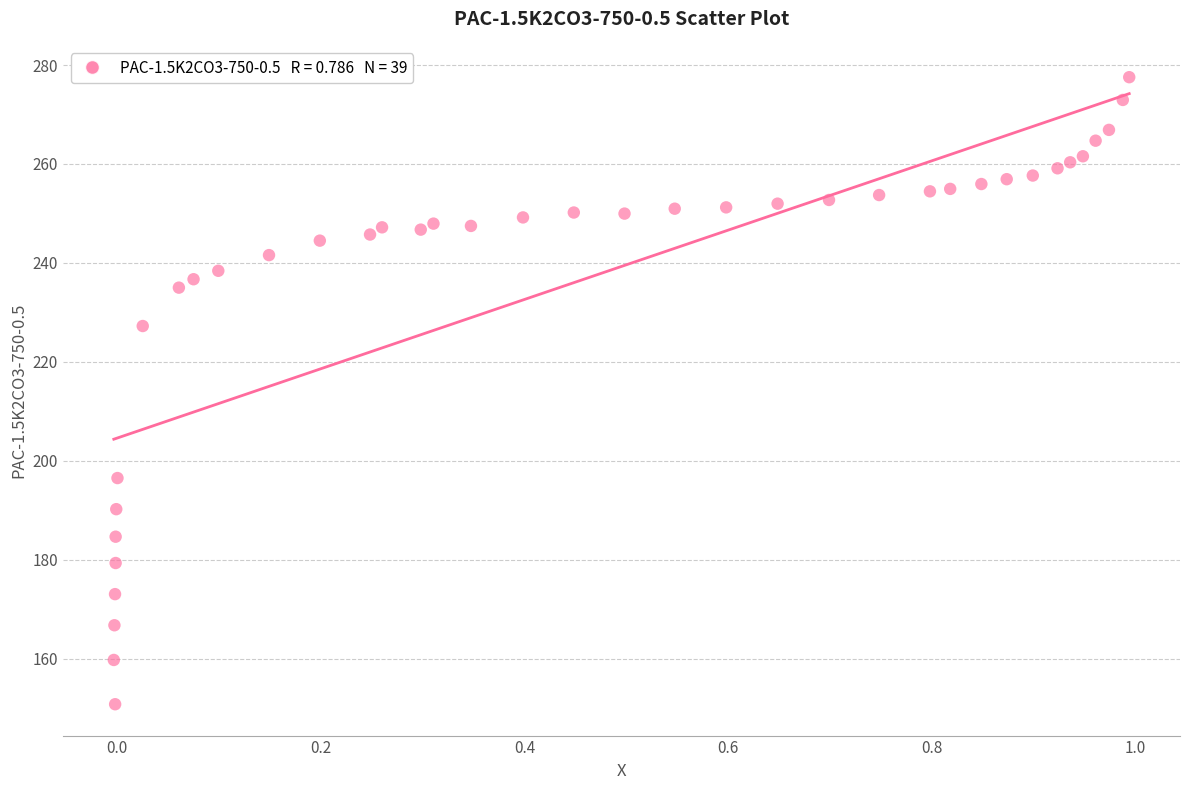

What Y value in the scatter plot is closest to 214?

227.2